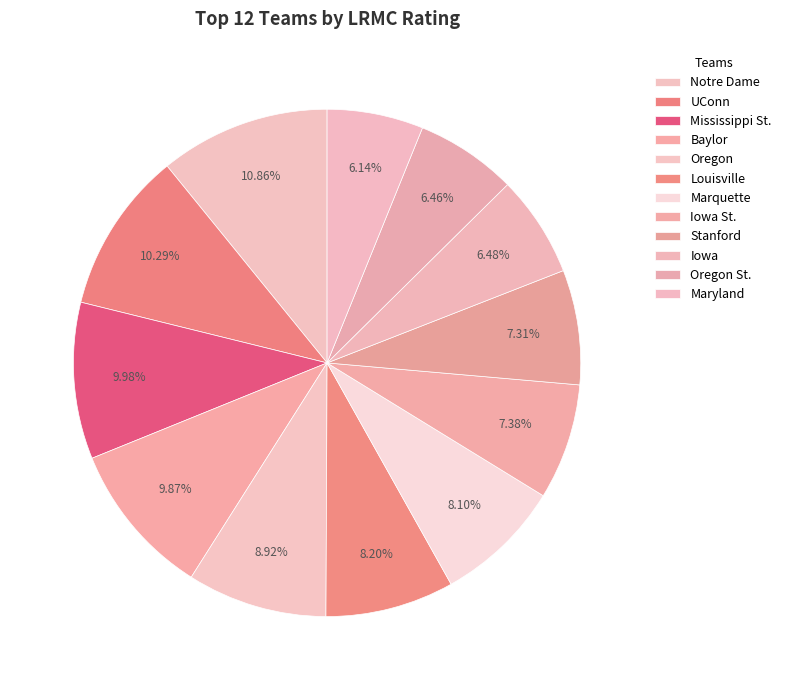

Combined, what portion of the pie is UConn and Marquette?

18.4%